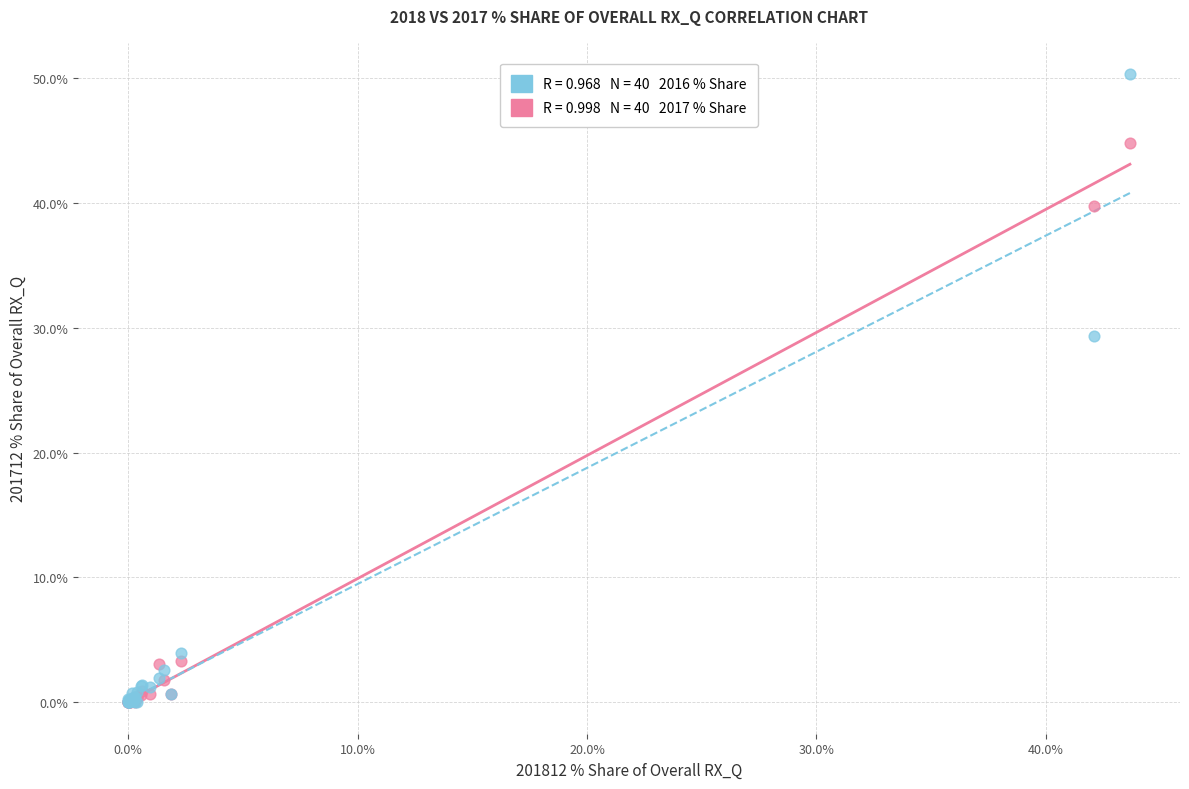

Across all series, what Y value is closest to 25?

29.4